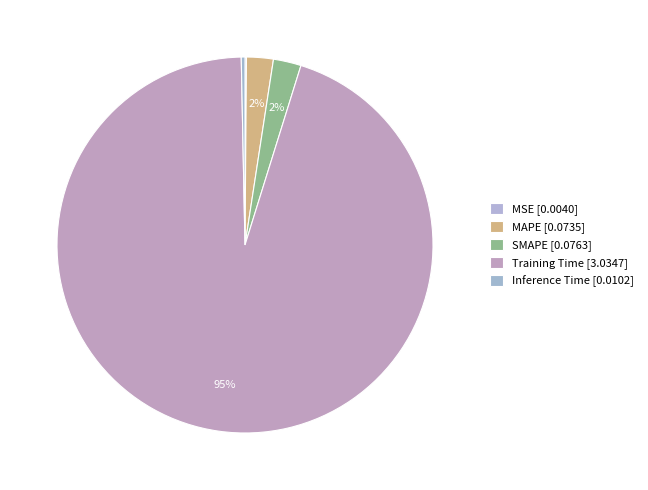

Combined, what portion of the pie is MSE and SMAPE?

2.5%